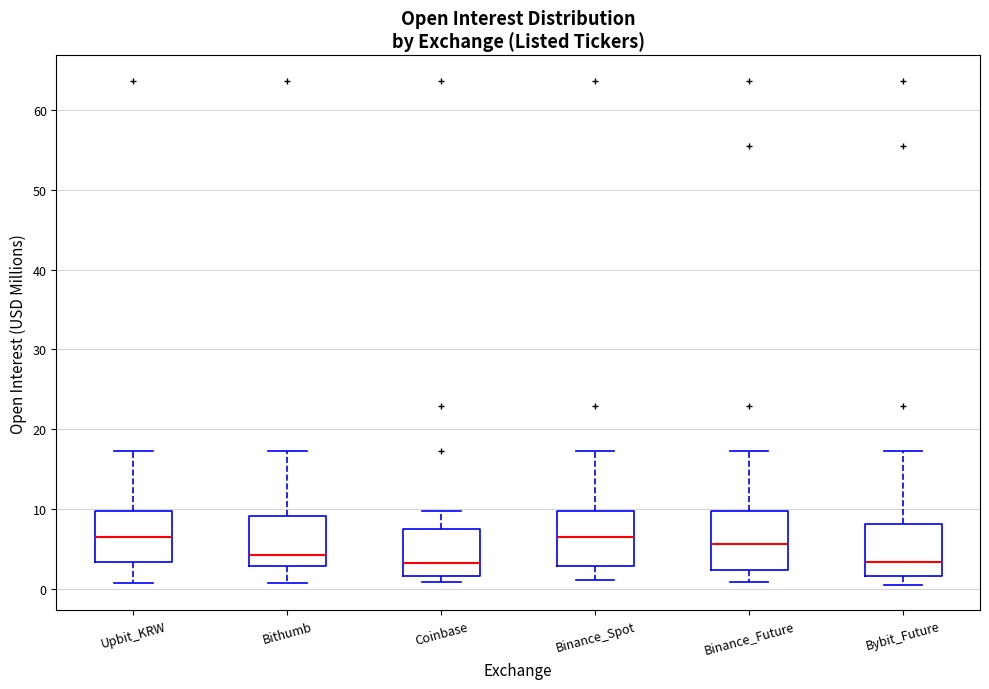

Where is the upper edge of the box for Upbit_KRW on the y-axis? The values are not printed on the chart, so give them approximately, as read against the axis.

10